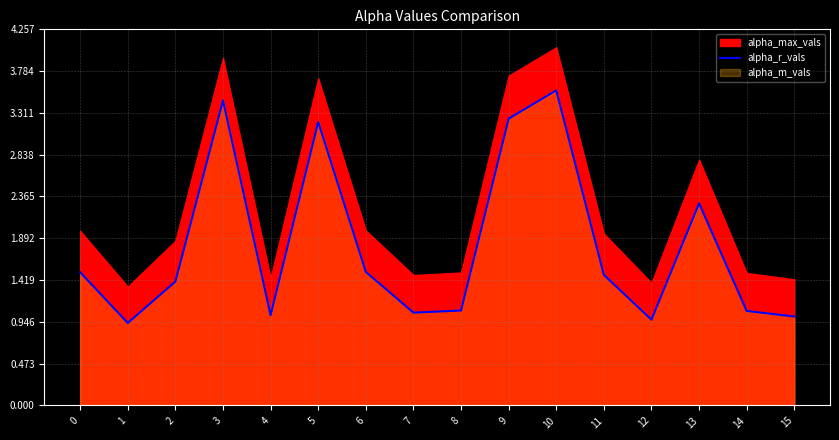

Is it true that alpha_r_vals equals 3.2 at 5?

True